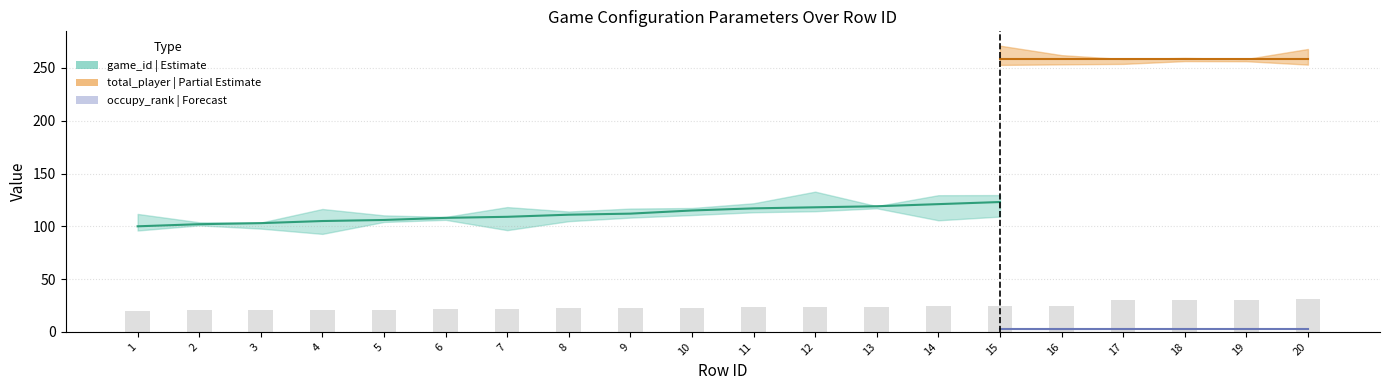

How many groups of bars are there?

20